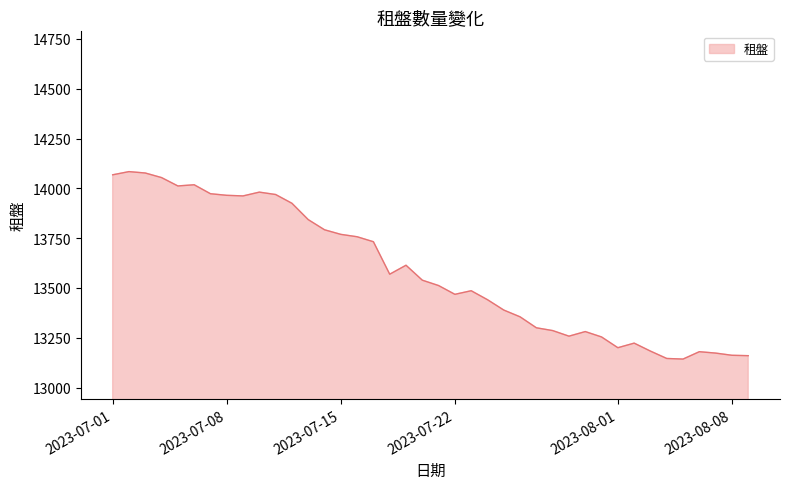

What is the smallest value displayed?

13143